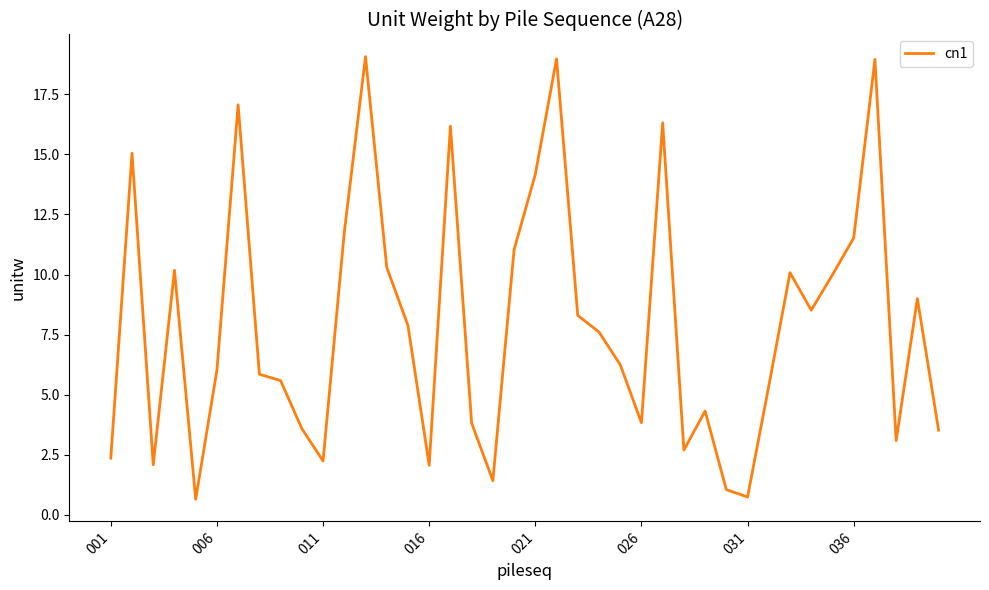

What is the difference between the maximum and minimum values?

18.4